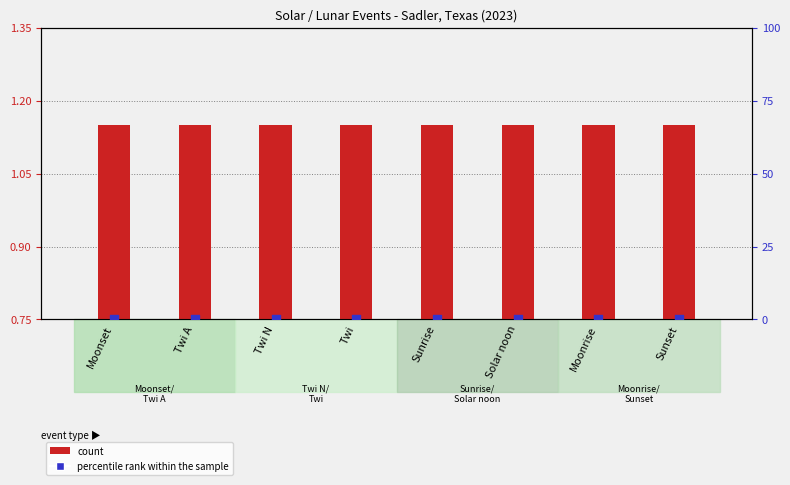

Which series has the widest spread of Y values?

count